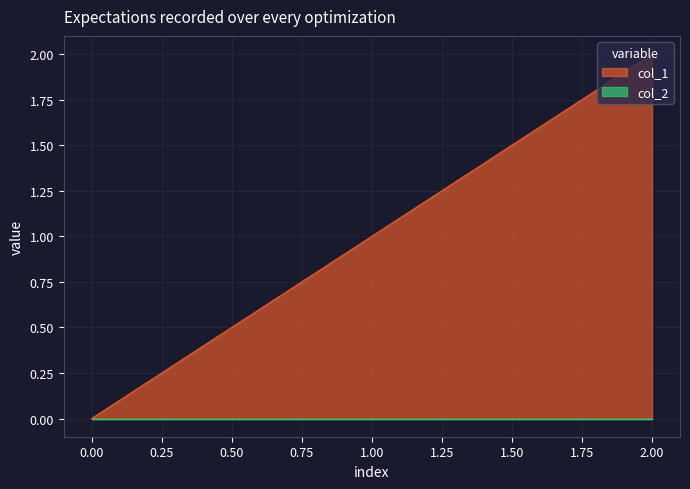

What is the change in value from 0 to 1?

+1